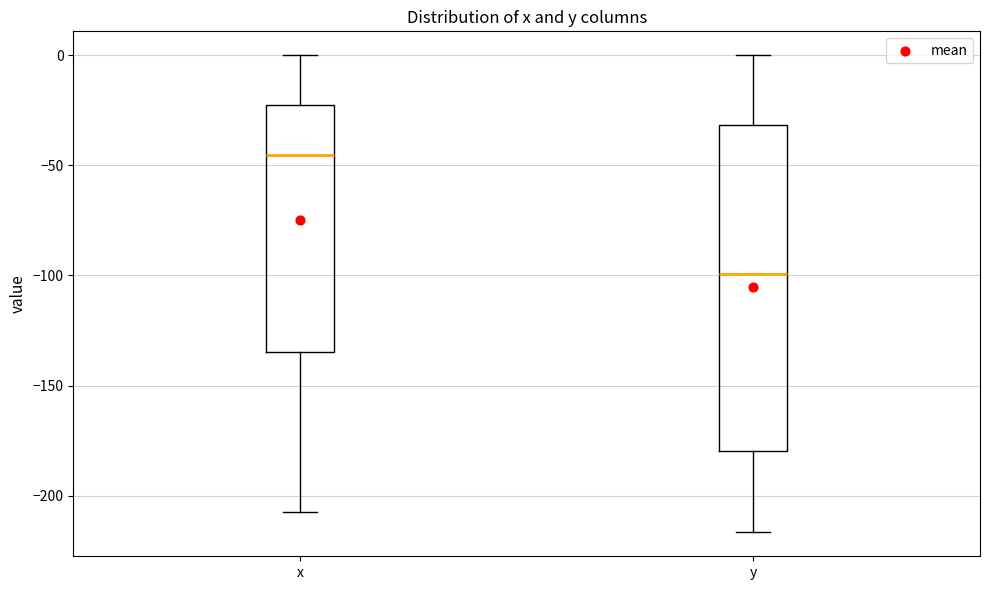

Comparing the boxes themselves (not the whiskers), which one is the tallest?

y